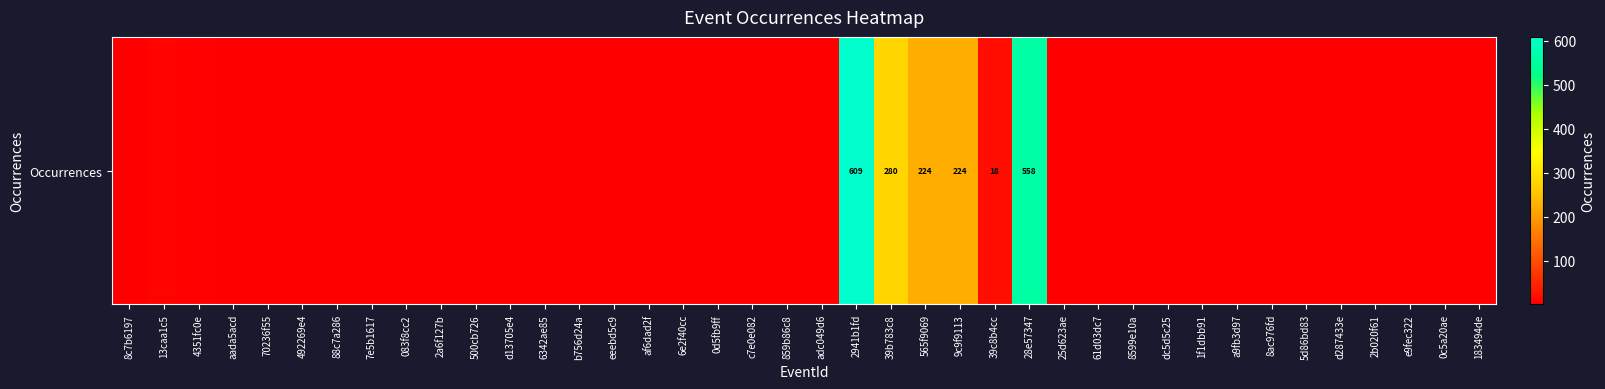

At which category does the chart reach its minimum across all series?

eeebd5c9